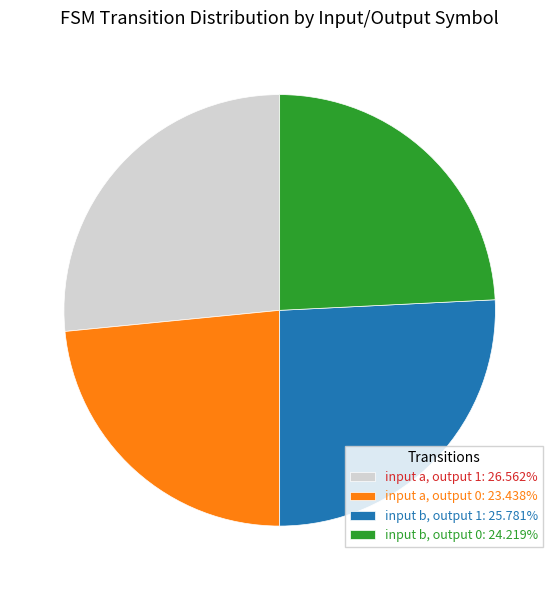

Approximately how many times larger is the value at input b, output 1: 25.781% compared to input b, output 0: 24.219%?

1.1